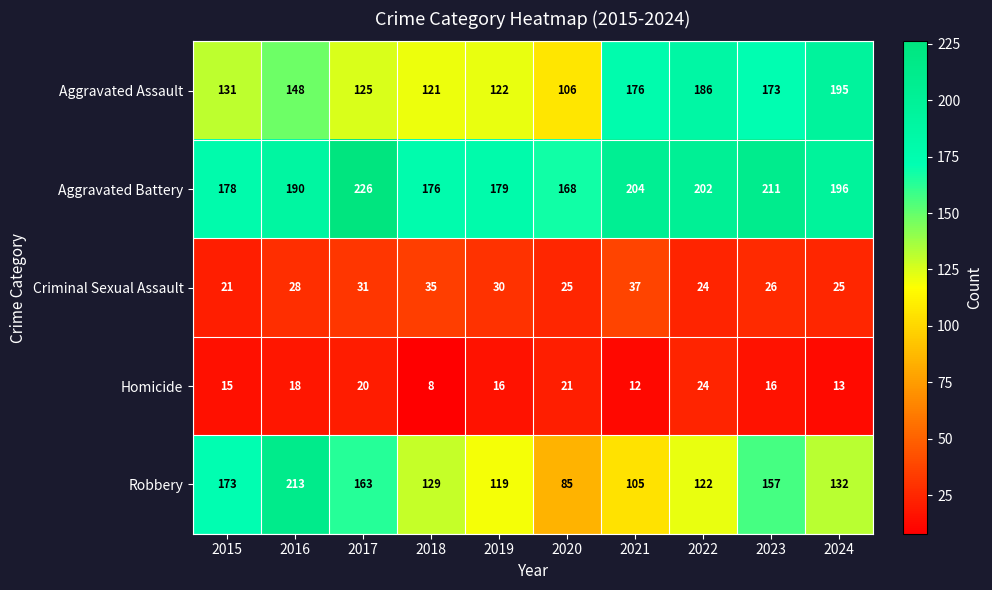

What is the sum of the Aggravated Battery values at 2021 and 2022?

406